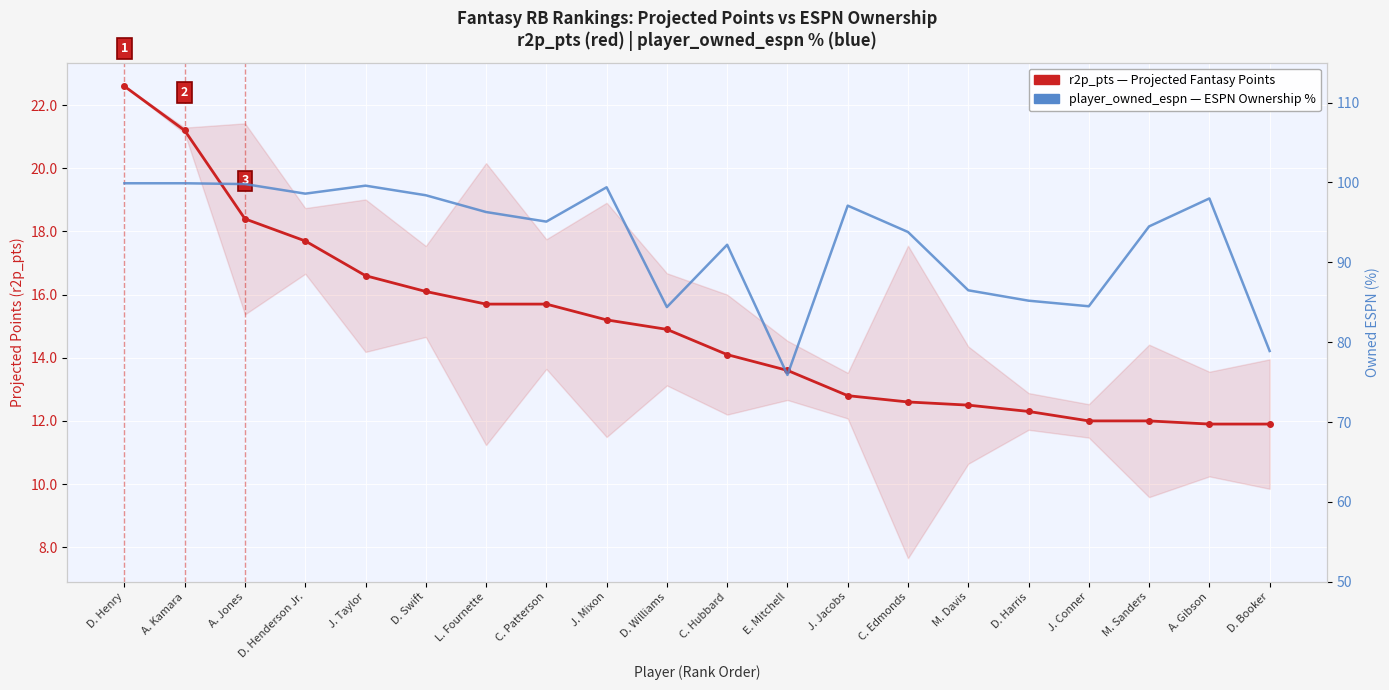

What is the highest value of the r2p_pts (Projected Points) series?

22.6